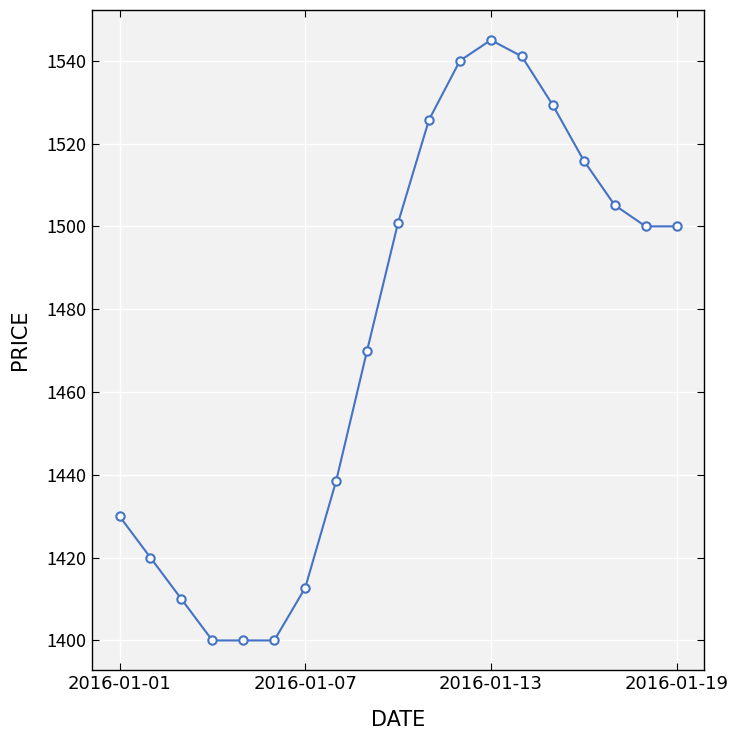

What is the sum of all values?

27984.2